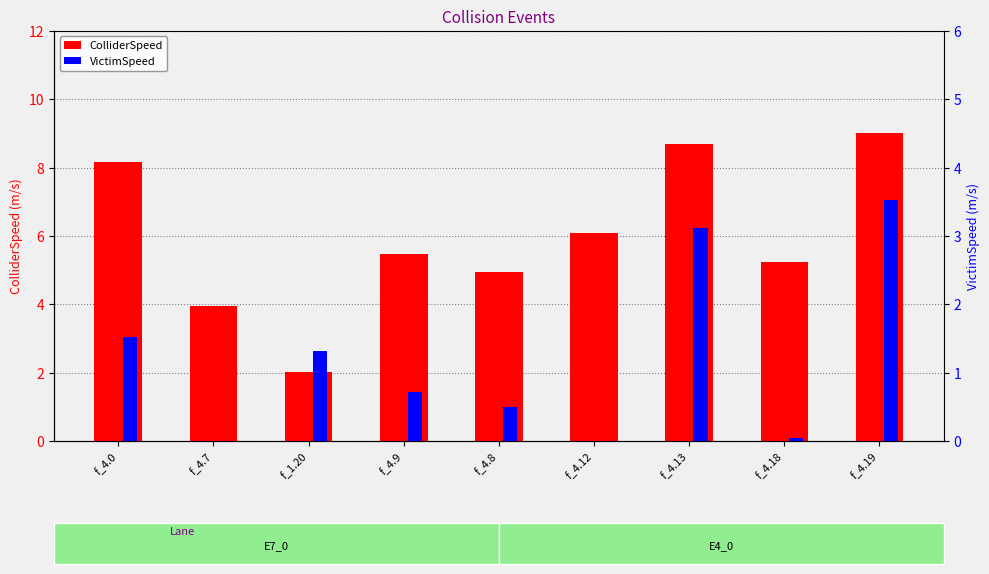

List the series in order of their overall mean, lowest first.

VictimSpeed, ColliderSpeed